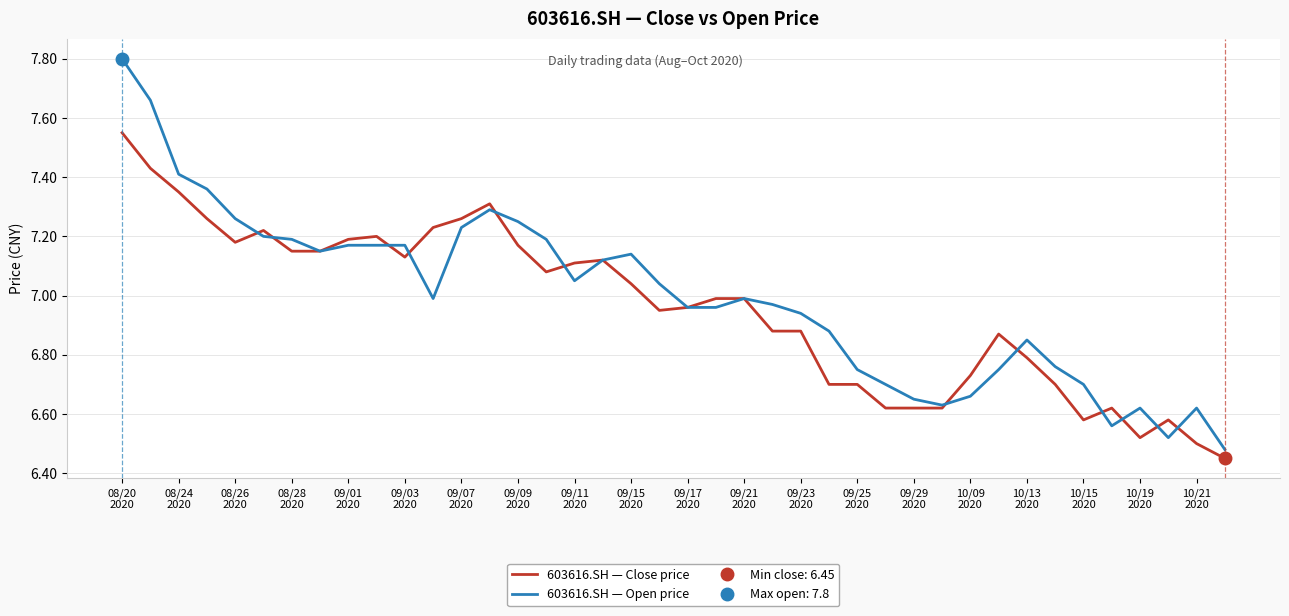

What is the average value of the 603616.SH — Close price series?

7.0